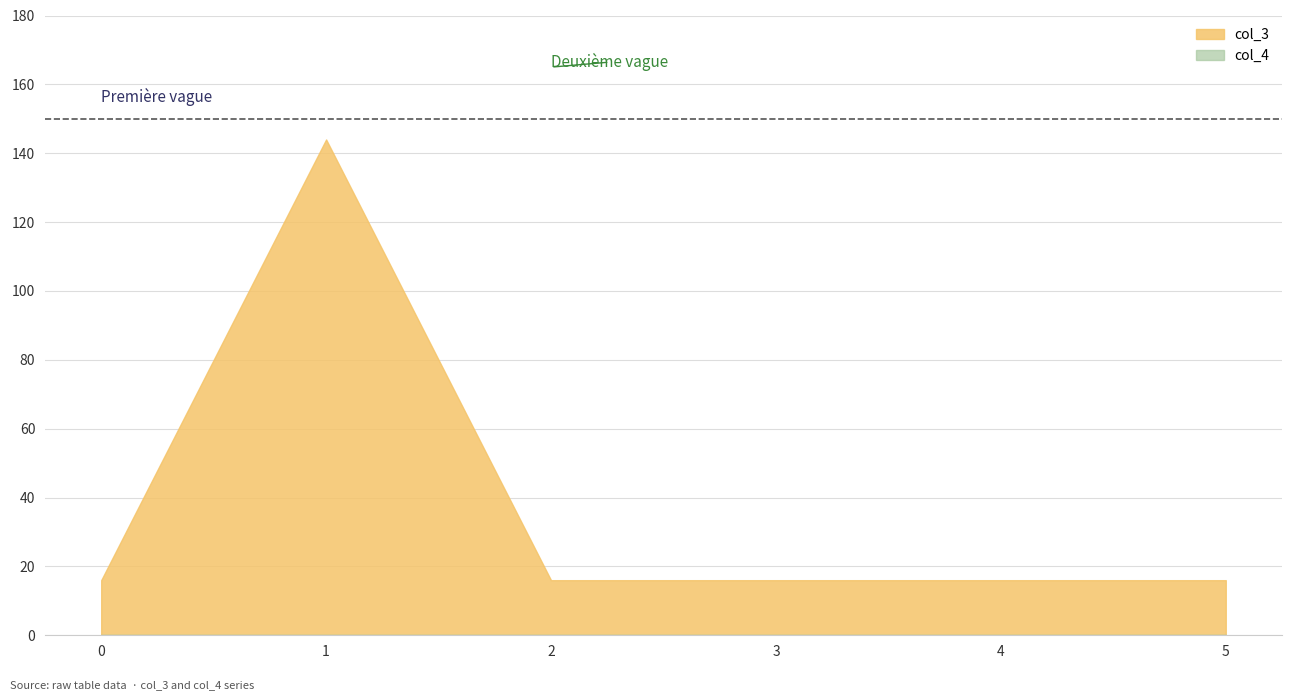

Reading left to right, list all the values displayed in this chart.

col_3: 0=16	1=144	2=16	3=16	4=16	5=16
col_4: 0=0	1=0	2=0	3=0	4=0	5=0